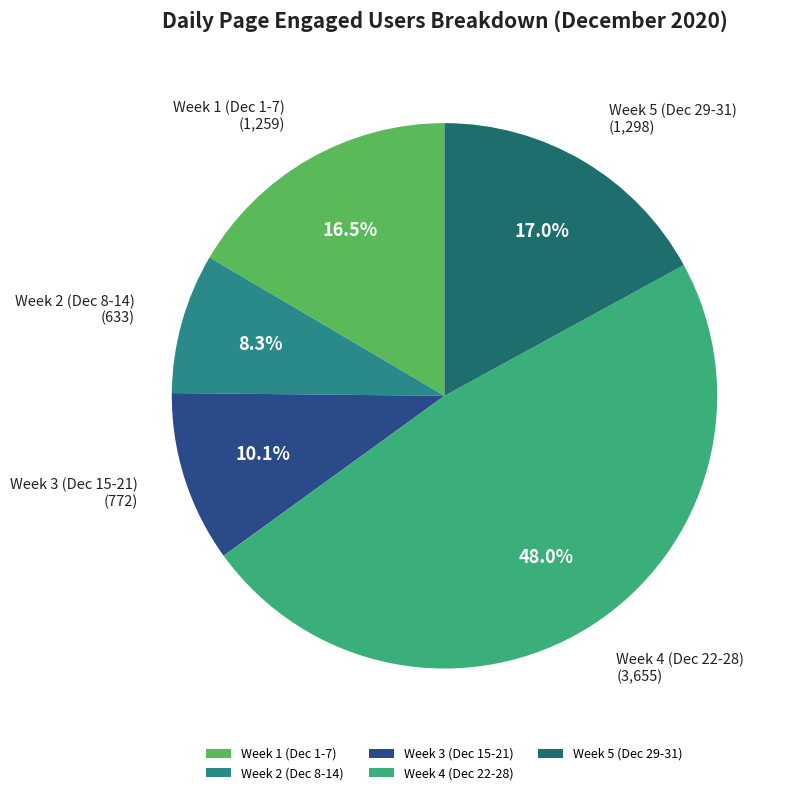

Rank the categories by value from highest to lowest.

Week 4 (Dec 22-28), Week 5 (Dec 29-31), Week 1 (Dec 1-7), Week 3 (Dec 15-21), Week 2 (Dec 8-14)